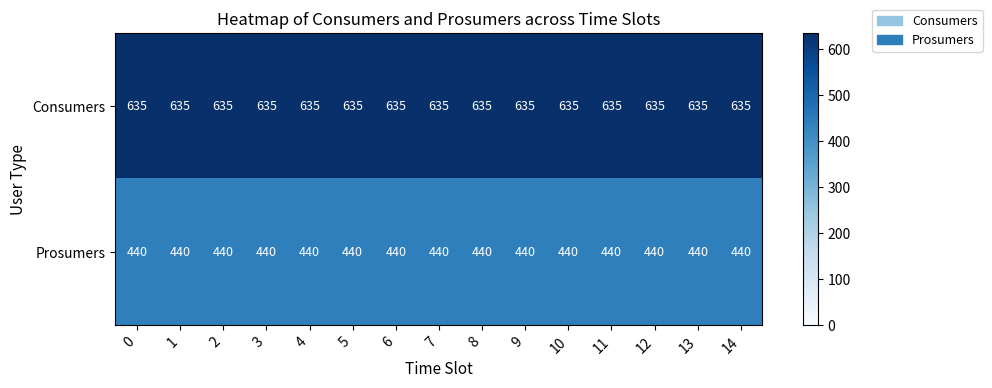

What is the total value across all series at 3?

1075